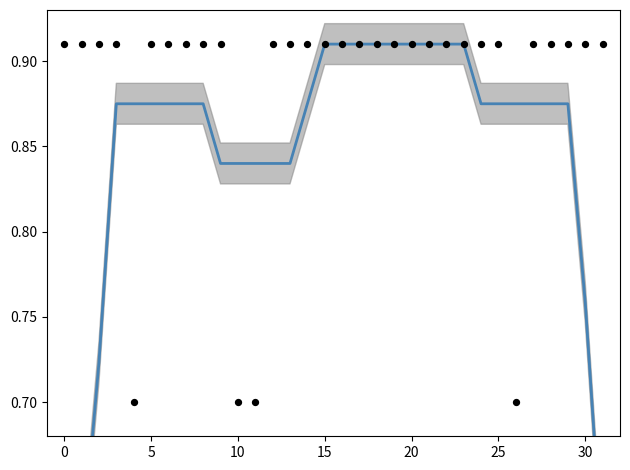

Is the value of CTL_ID smooth at 25 greater than the value of CTL_ID (normalized) at 30?

No